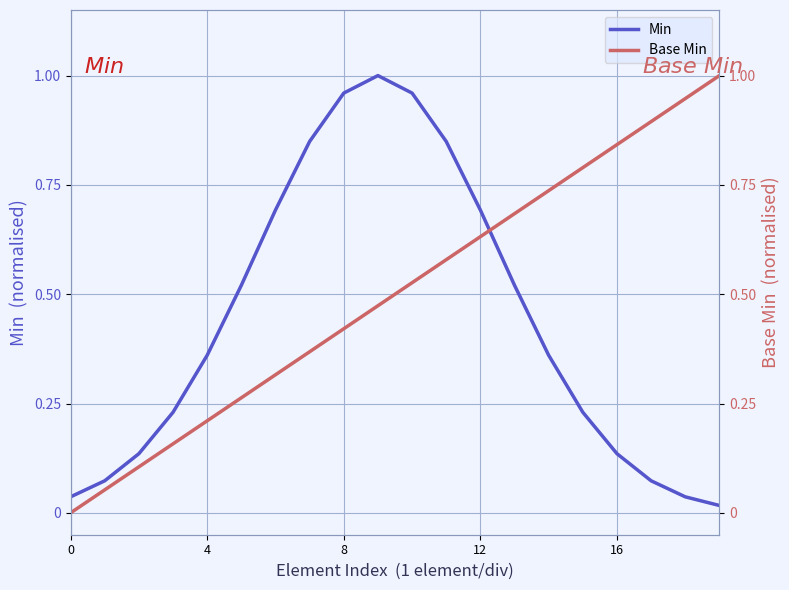

Does the chart have visible grid lines?

Yes